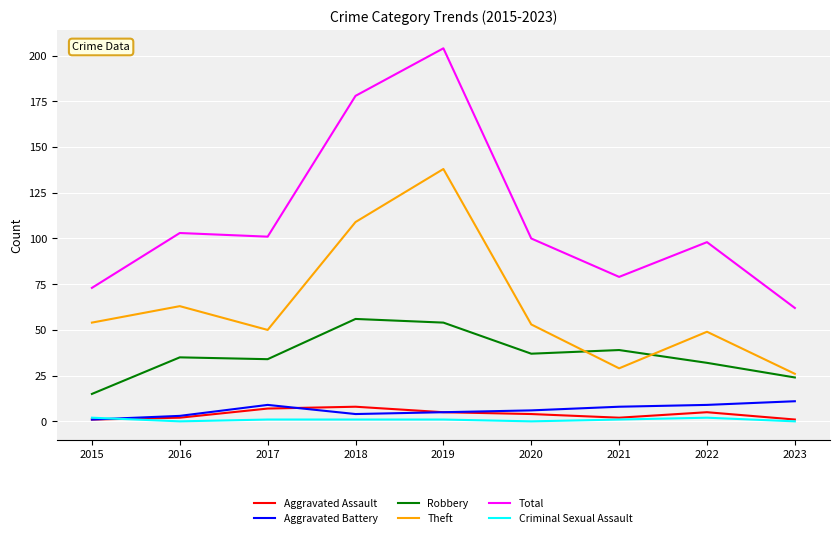

Which series has the widest spread of values?

Total